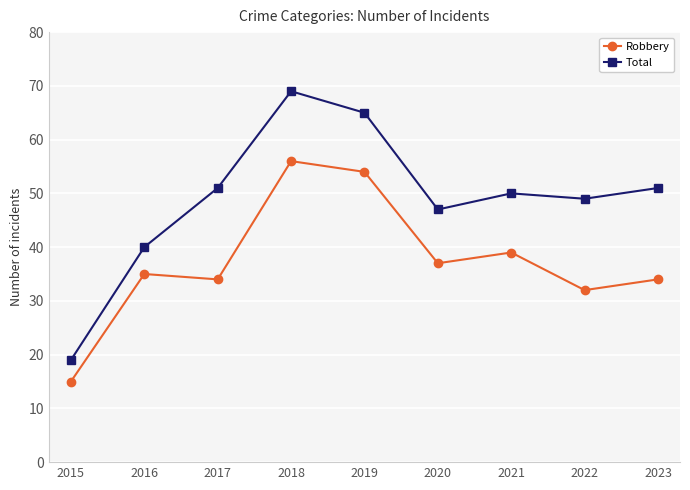

What is the sum of the Total values at 2018 and 2023?

120